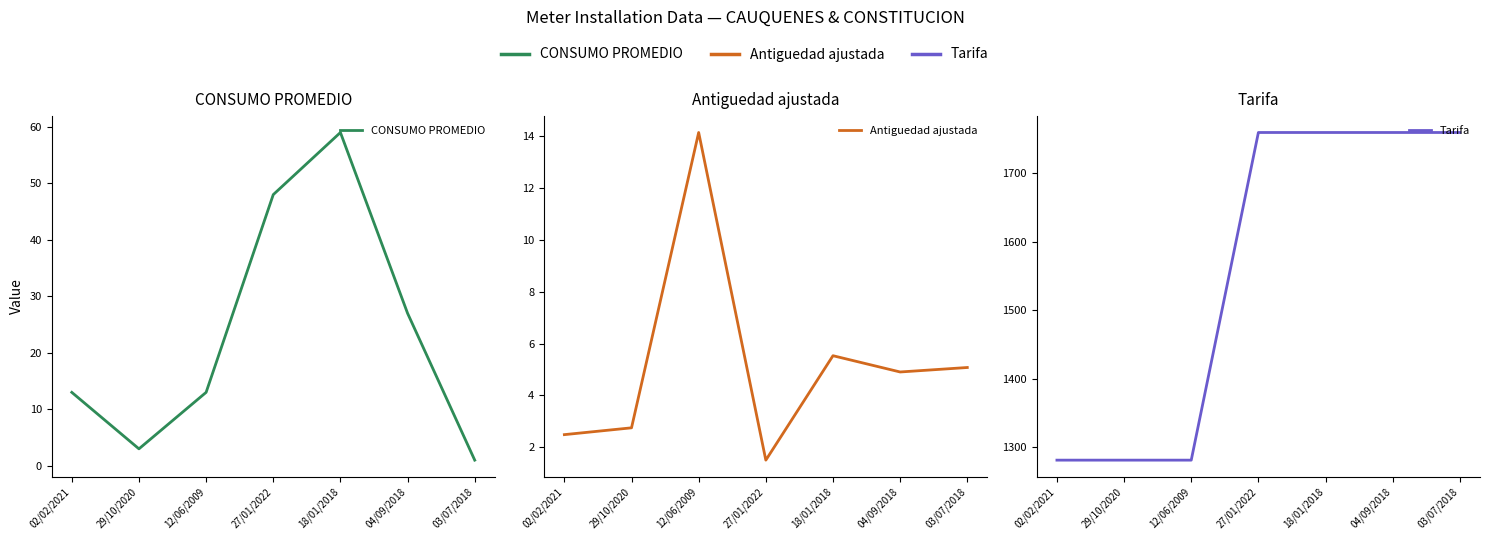

Reading left to right, extract all data points from this chart.

CONSUMO PROMEDIO: 13.0	3.0	13.0	48.0	59.0	27.0	1.0
Antiguedad ajustada: 2.5	2.8	14.1	1.5	5.5	4.9	5.1
Tarifa: 1280.8	1280.8	1280.8	1759.8	1759.8	1759.8	1759.8